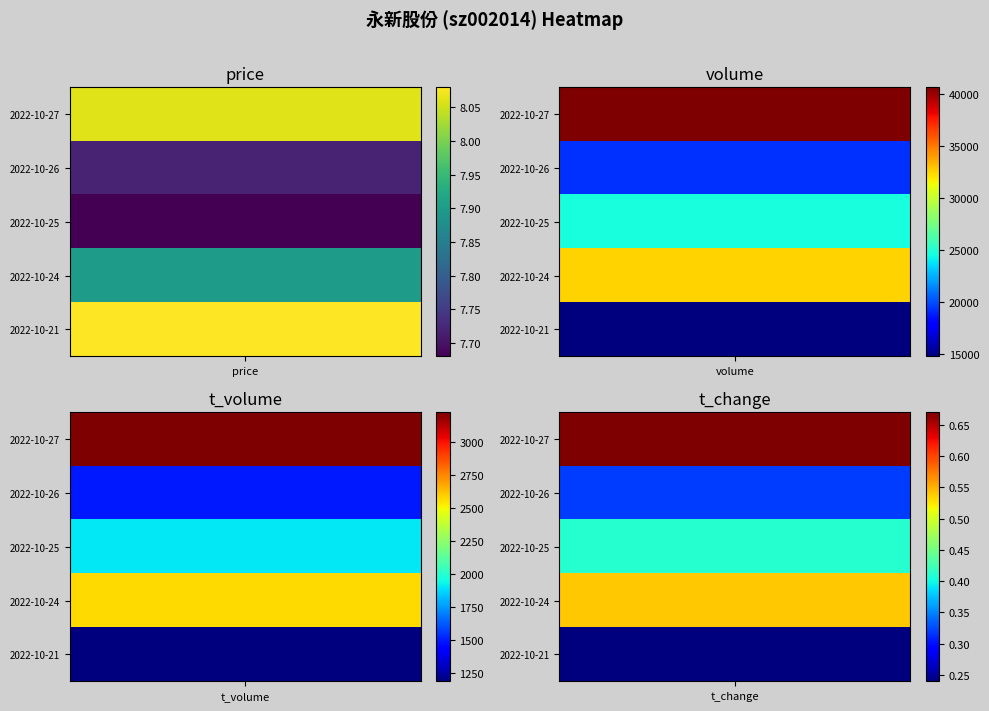

Which series has the largest total across all categories?

2022-10-27